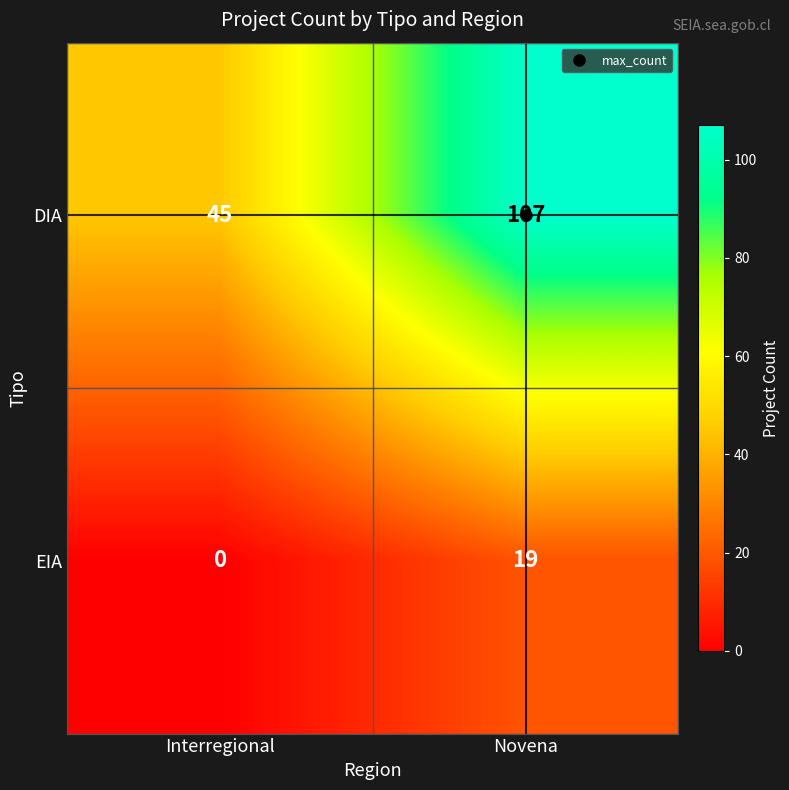

What is the sum of all DIA values?

152